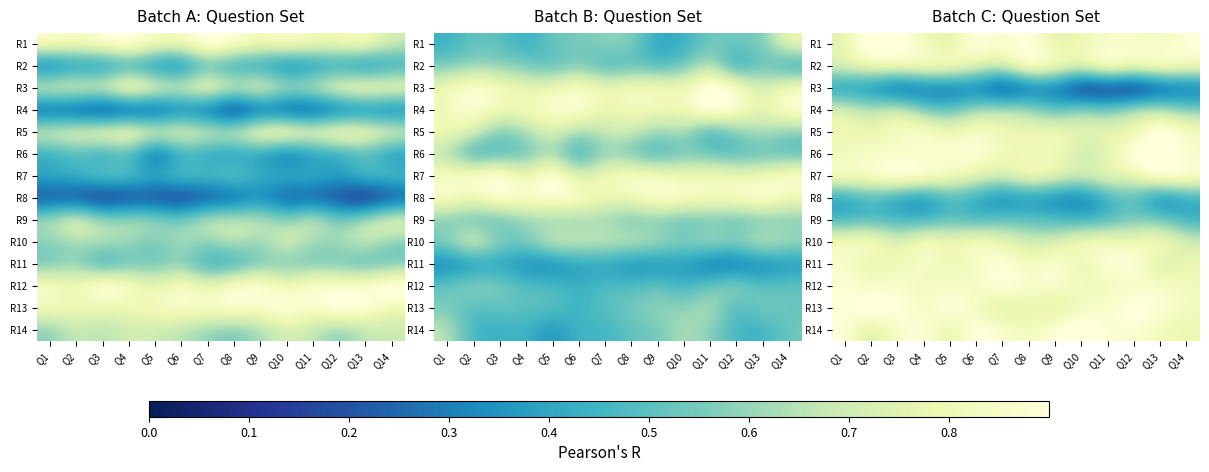

What is the difference between the maximum and minimum values in the R7 series?

0.3